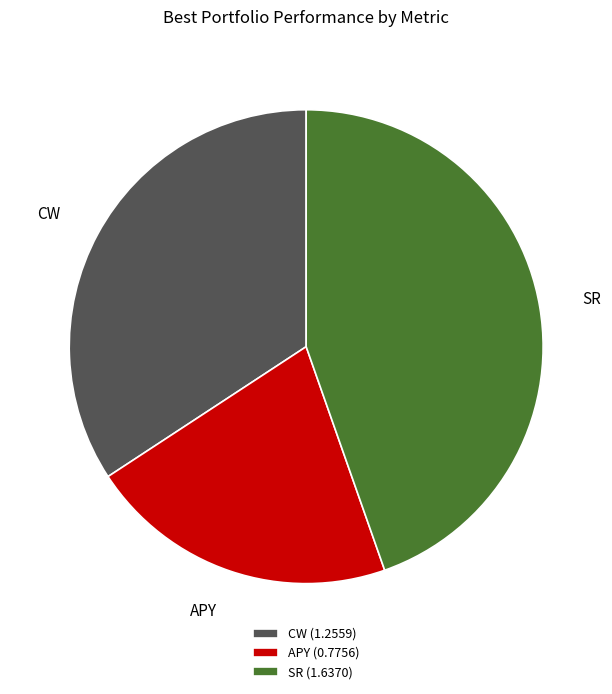

Is it true that SR is 45% of the pie?

True